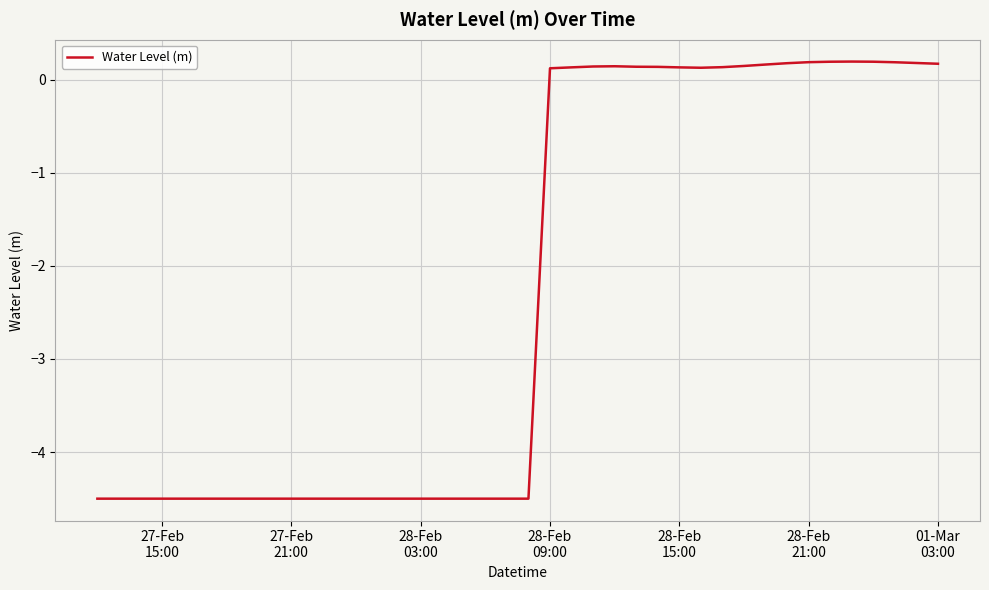

What is the minimum value shown in the chart?

-4.5